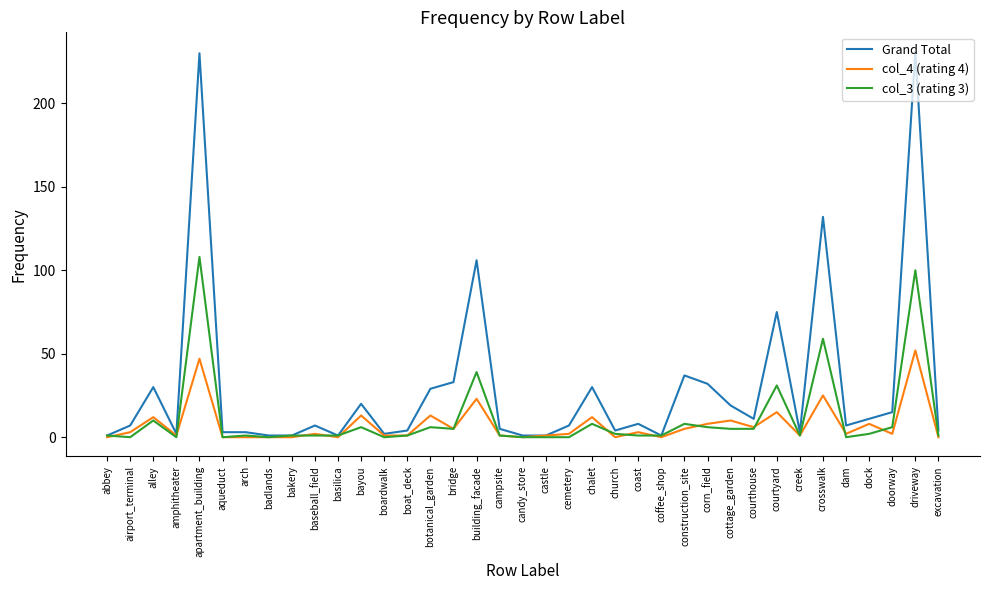

What is the maximum value shown in the chart?

231